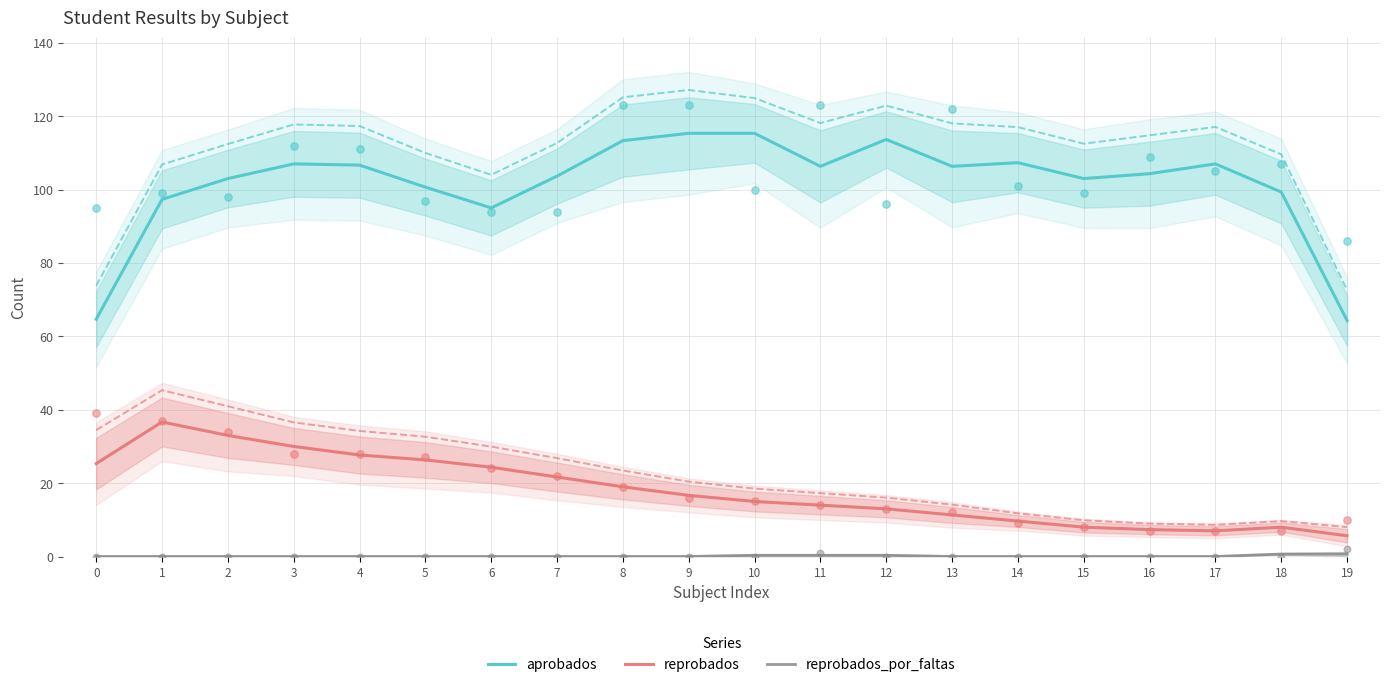

Is the value of reprobados_por_faltas at 8 greater than the value of reprobados at 17?

No